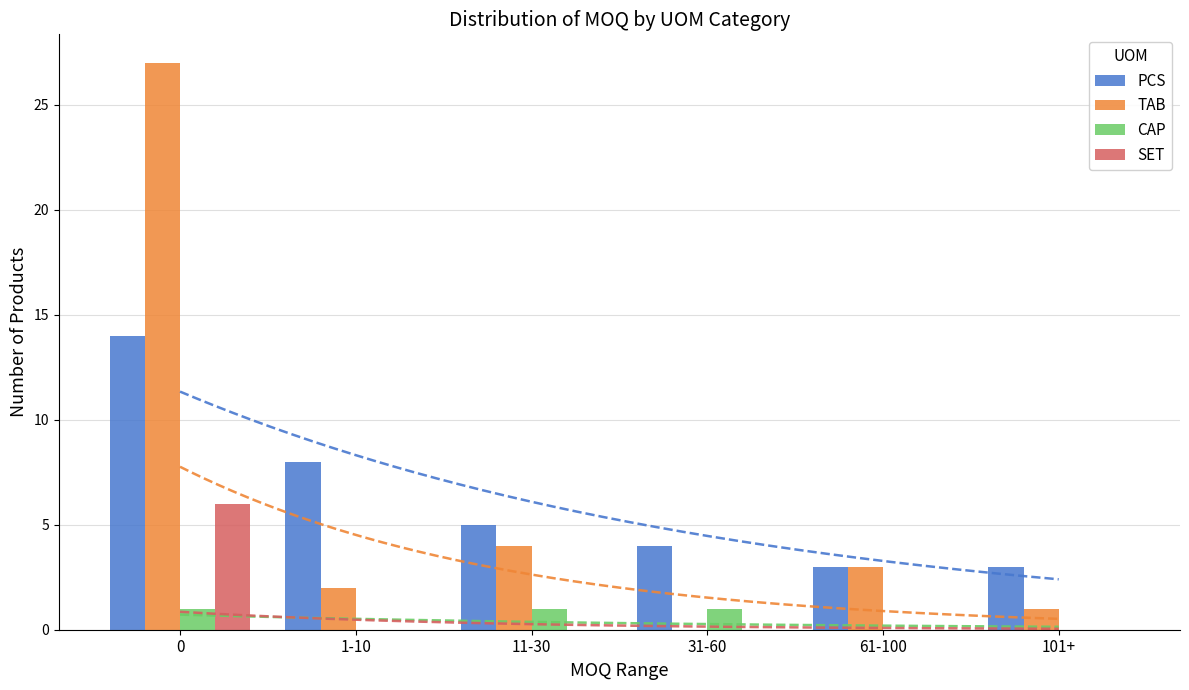

List the labels in order of SET value, largest first.

0, 1-10, 11-30, 31-60, 61-100, 101+